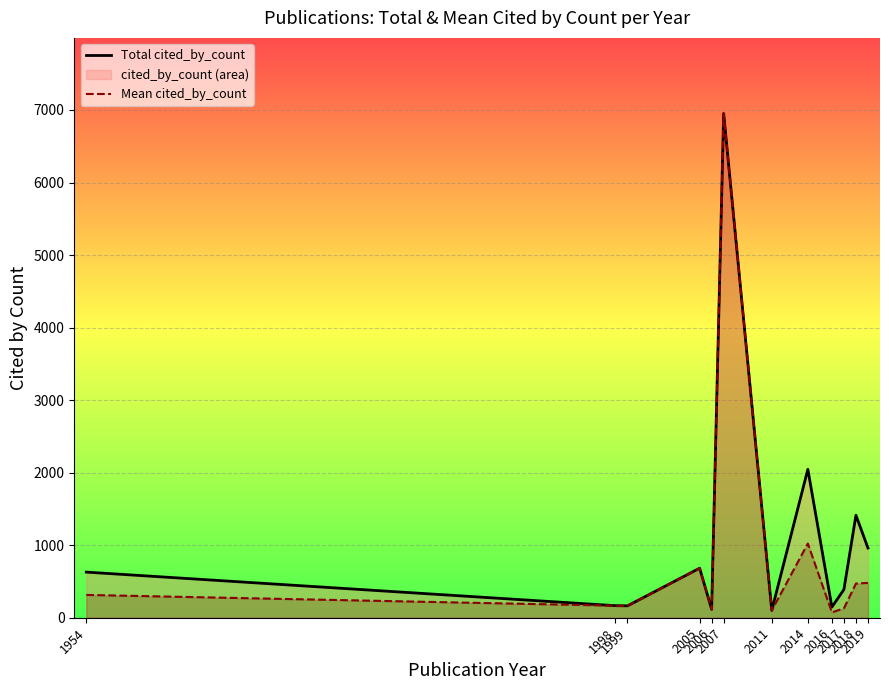

What is the minimum value shown in the chart?

73.5